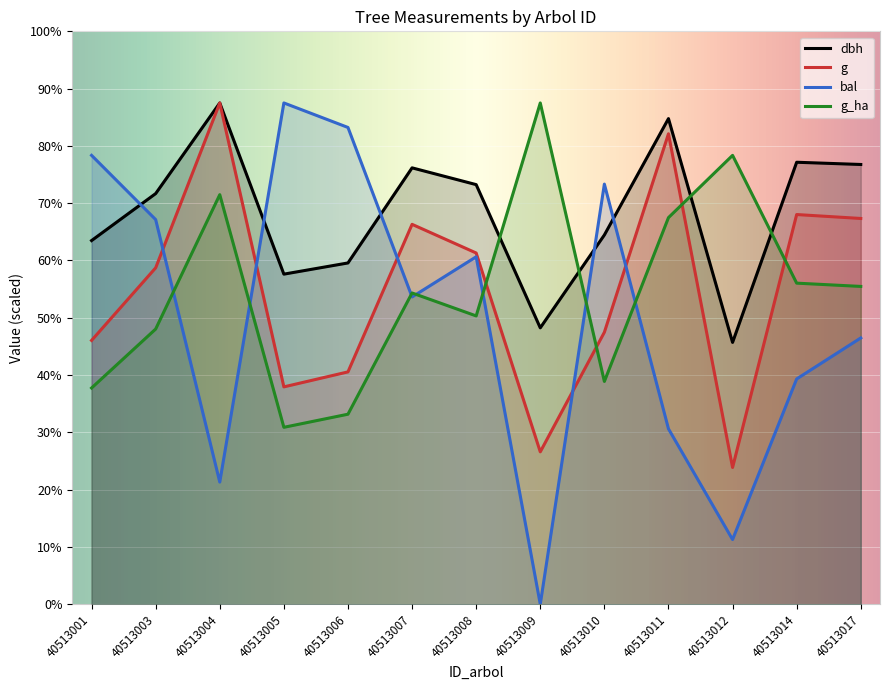

What are all the series names shown in the legend?

dbh, g, bal, g_ha